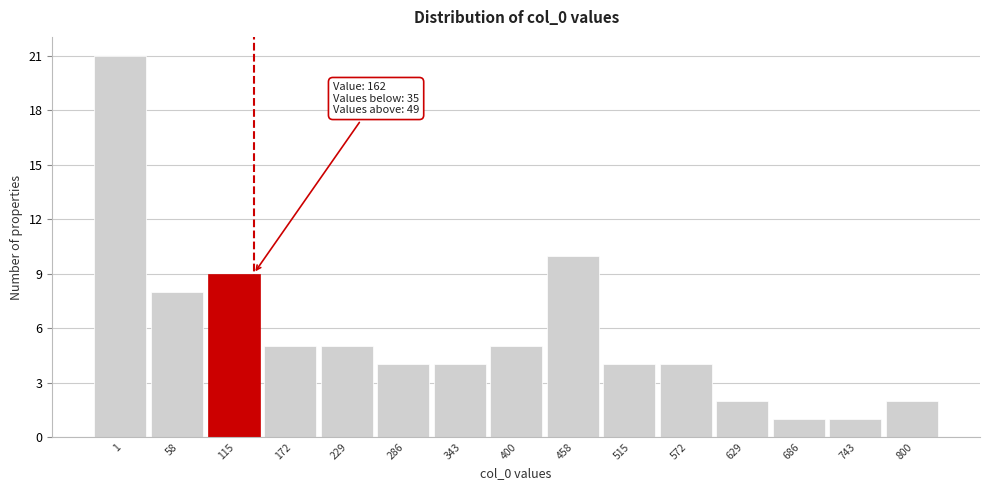

Reading right to left, list all the values displayed in this chart.

2	1	1	2	4	4	10	5	4	4	5	5	9	8	21